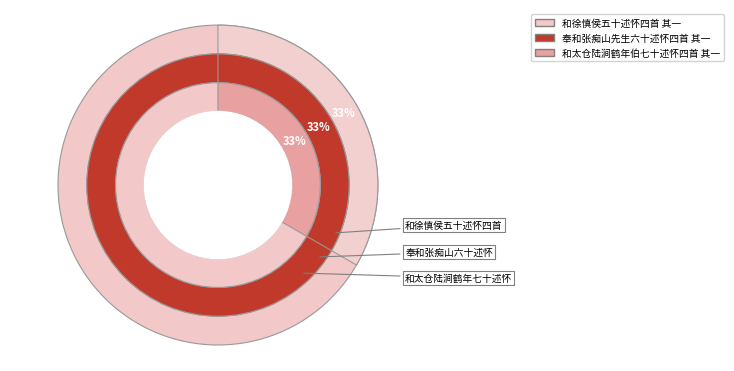

Approximately how many times larger is the value at 和太仓陆涧鹤年伯七十述怀四首 其一 compared to 和徐慎侯五十述怀四首 其一?

1.0